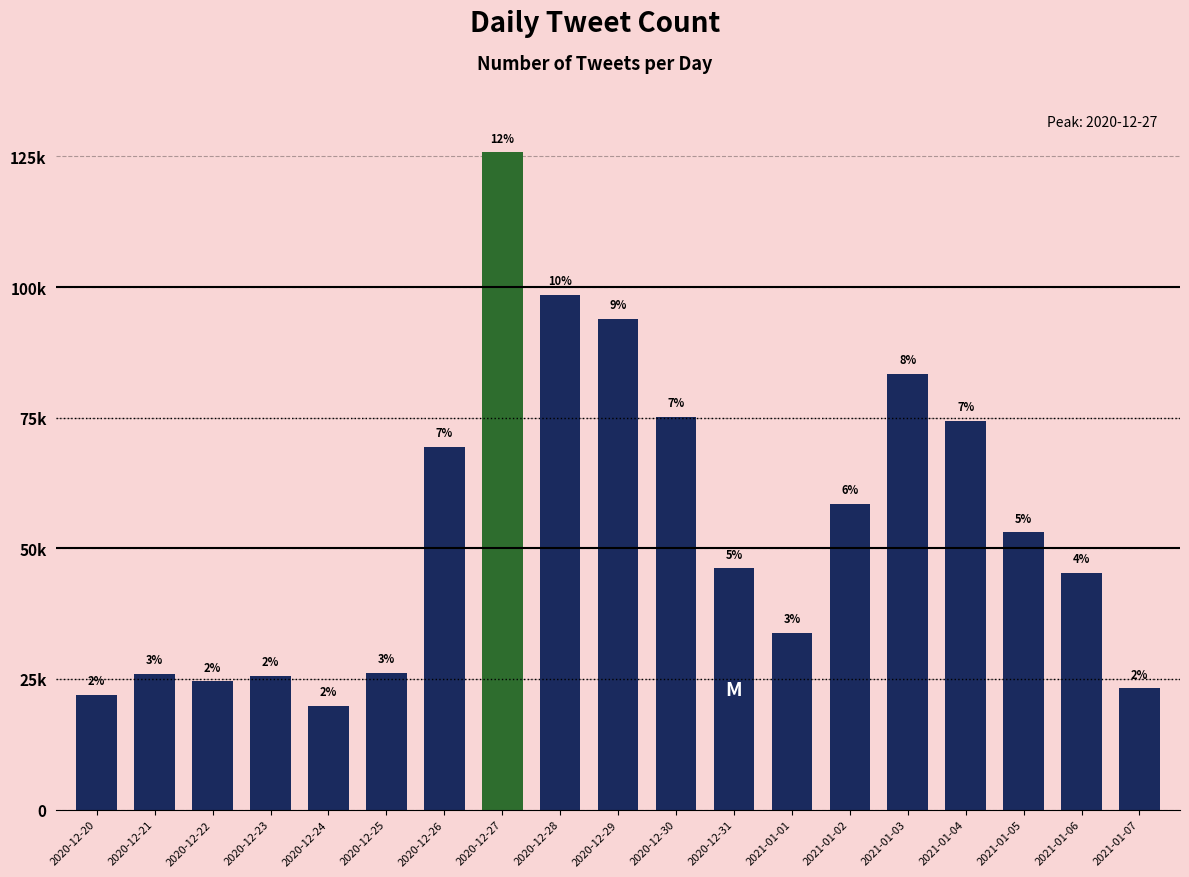

What is the sum of the values at 2020-12-23 and 2020-12-31?

71734